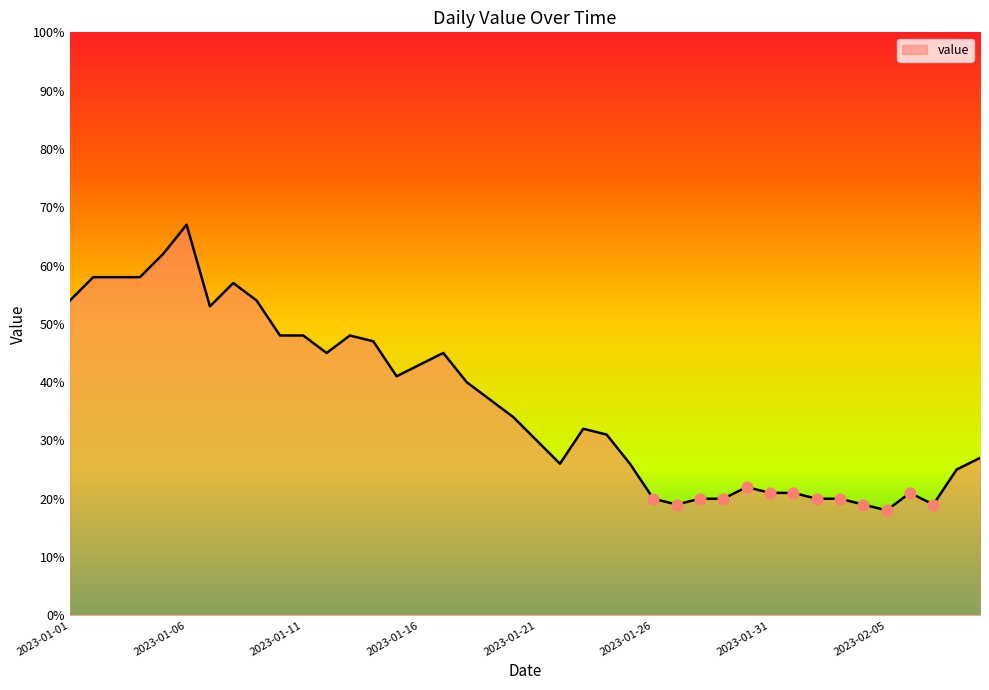

What is the difference between the maximum and minimum values?

49